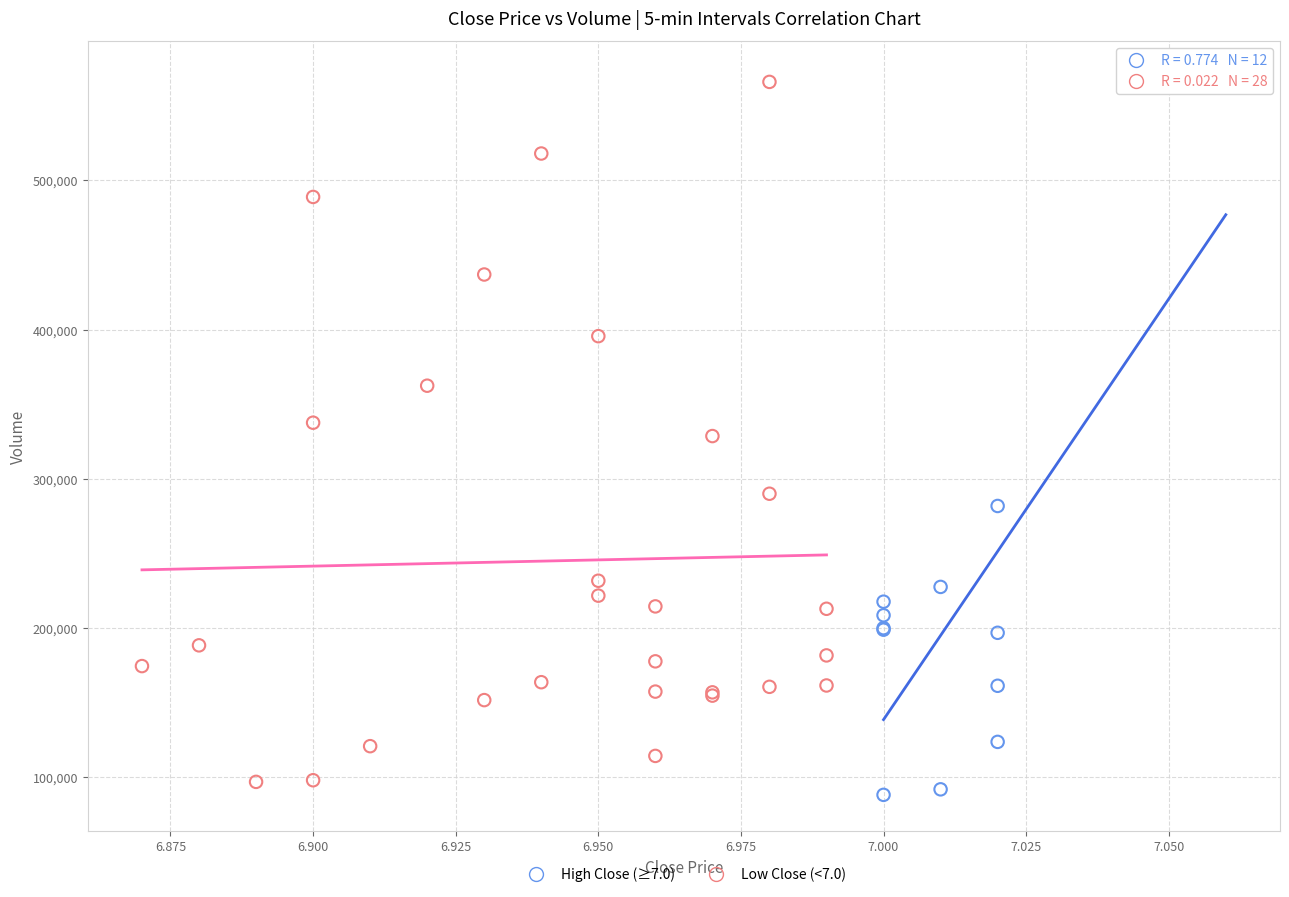

What are all the series names shown in the legend?

High Close (≥7.0), Low Close (<7.0)